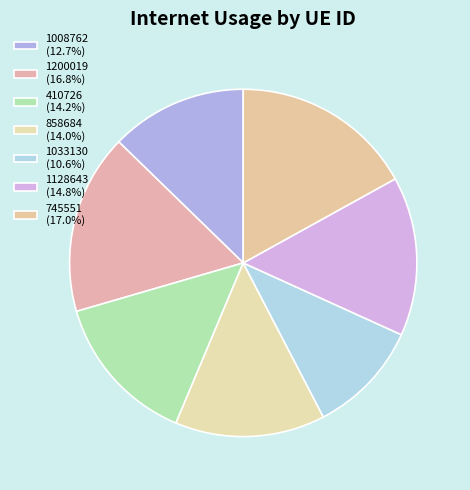

Is it true that 858684 is 23% of the pie?

False